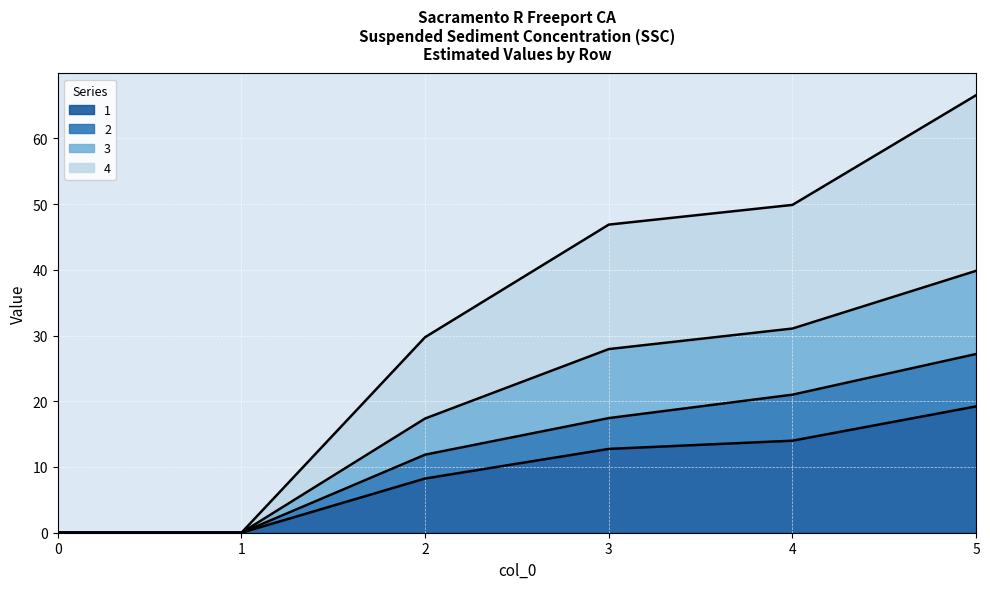

How many data points in 1 are above 12?

3